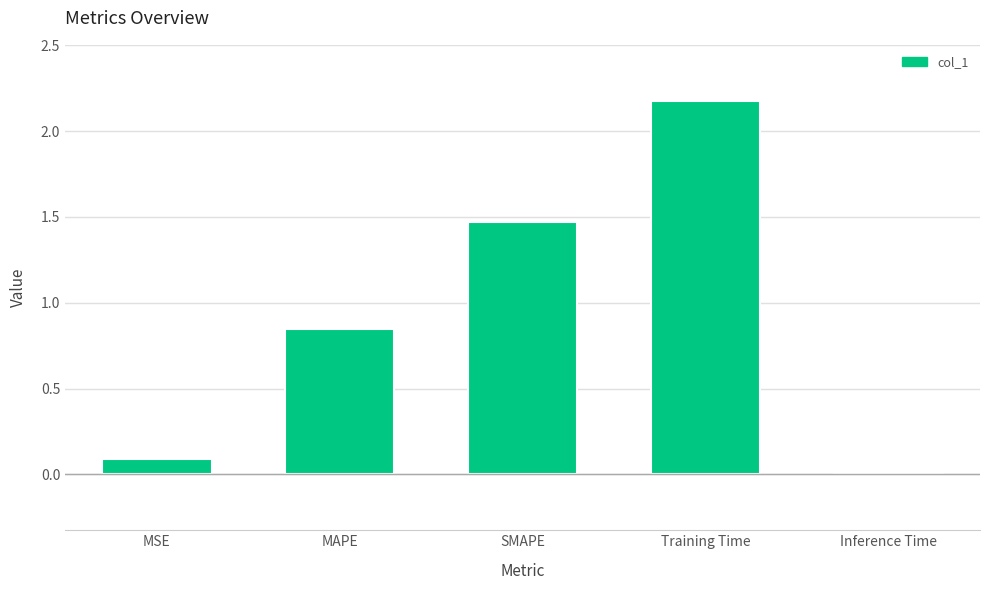

What is the sum of all values?

4.6